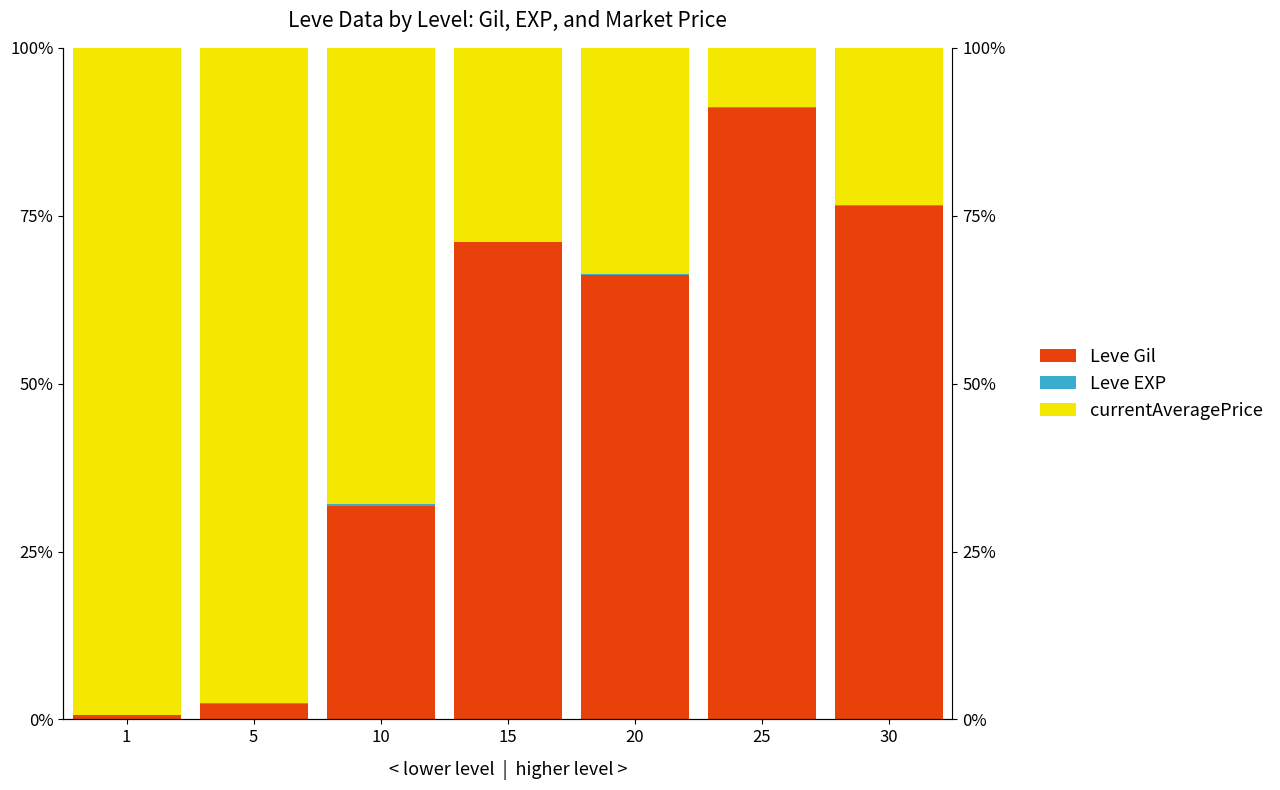

The value of Leve Gil at 5 is 0.0. True or false?

False